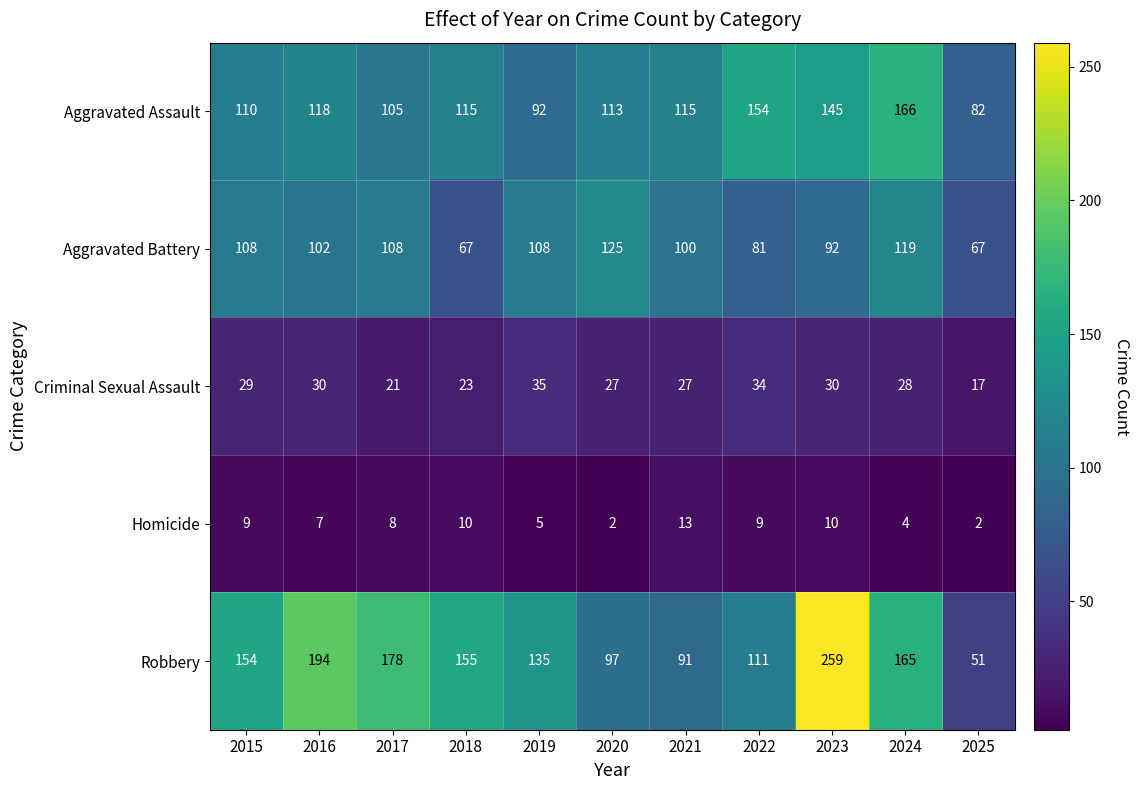

At 2021, list the series in order from largest to smallest.

Aggravated Assault, Aggravated Battery, Robbery, Criminal Sexual Assault, Homicide